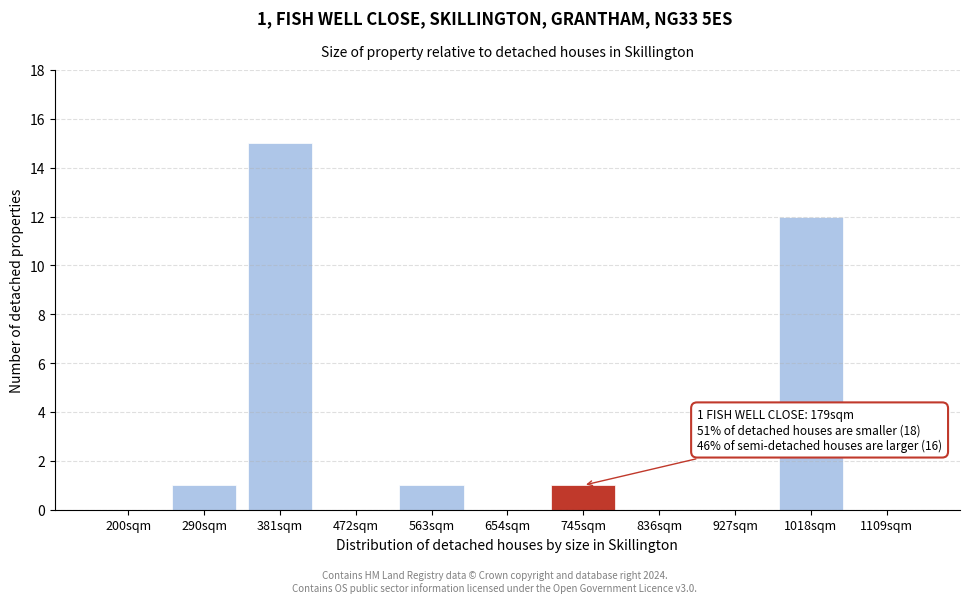

Reading right to left, transcribe all the data shown in this chart.

1109sqm=0	1018sqm=12	927sqm=0	836sqm=0	745sqm=1	654sqm=0	563sqm=1	472sqm=0	381sqm=15	290sqm=1	200sqm=0